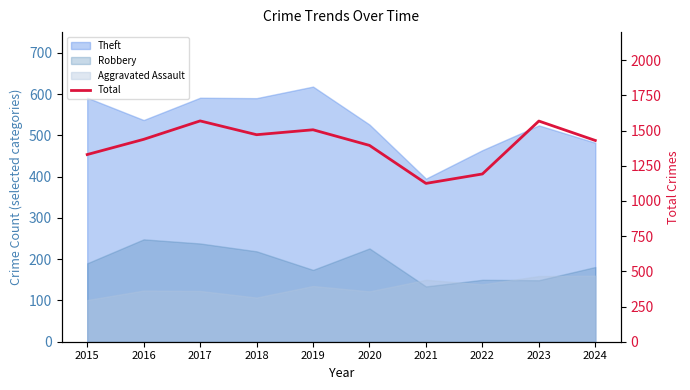

What is the difference between the values at 2021 and 2015?

205